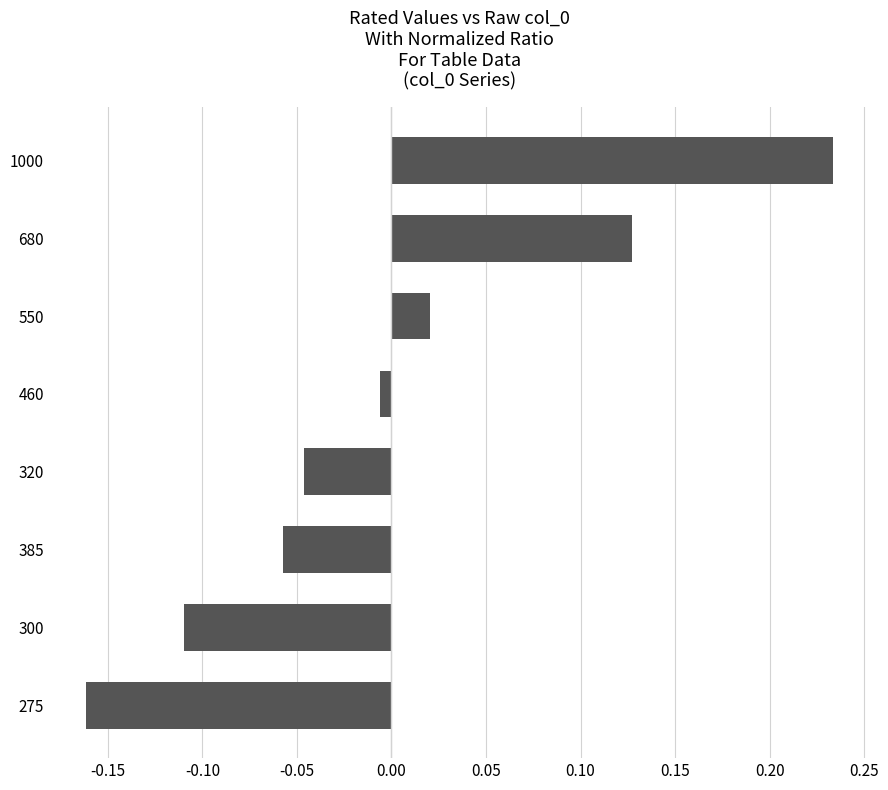

How many categories are shown in the chart?

8